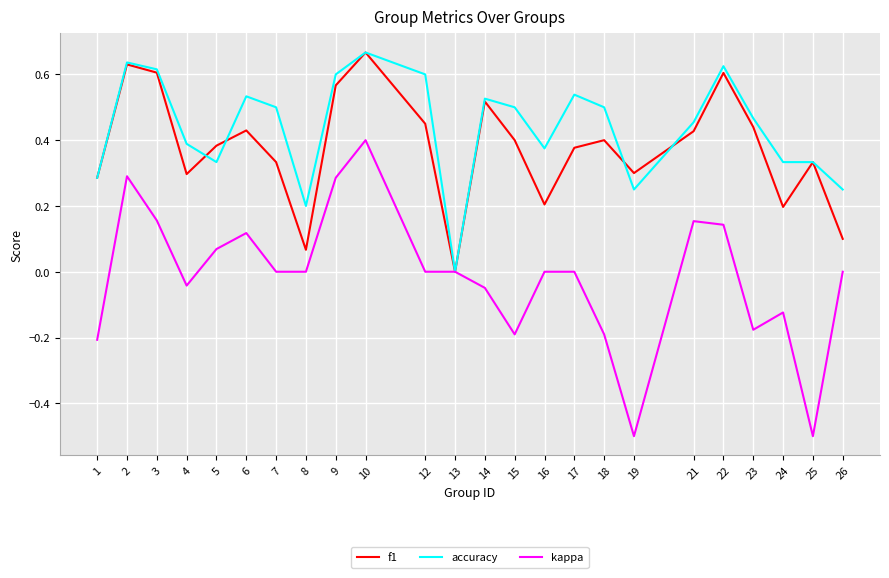

At which category is the sum across all series the highest?

10